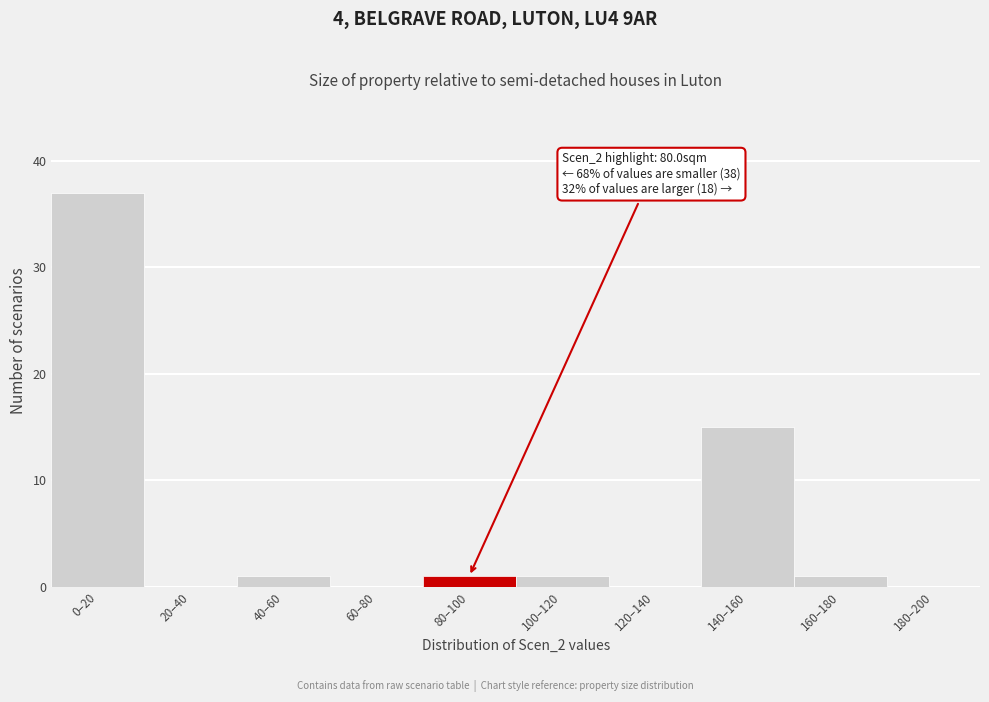

Reading left to right, extract all data points from this chart.

0–20=37	20–40=0	40–60=1	60–80=0	80–100=1	100–120=1	120–140=0	140–160=15	160–180=1	180–200=0